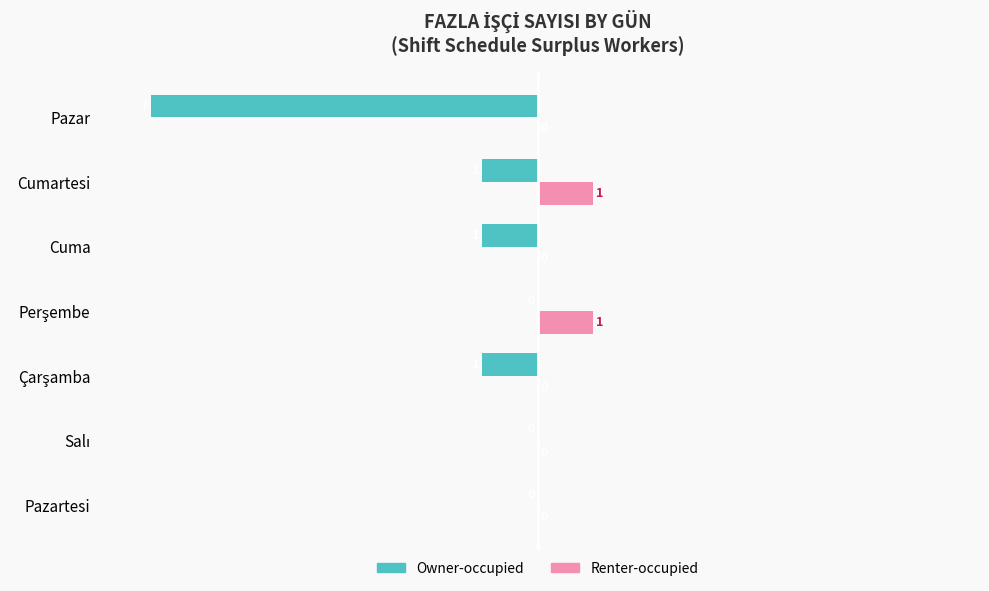

Count the number of data series in this chart.

2